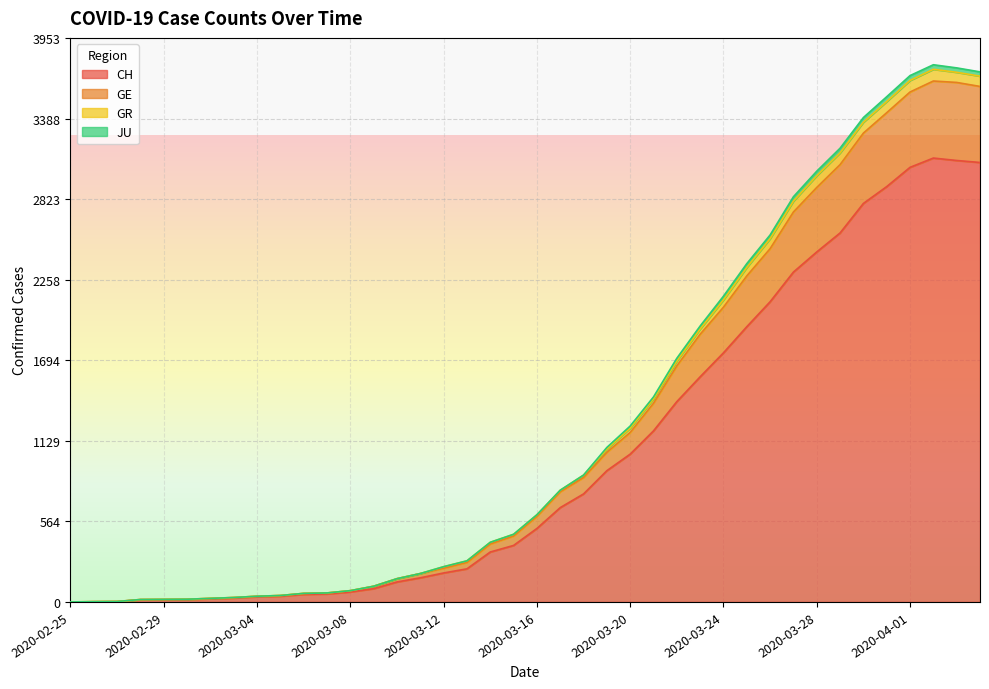

True or false: CH and GR intersect in this chart.

False